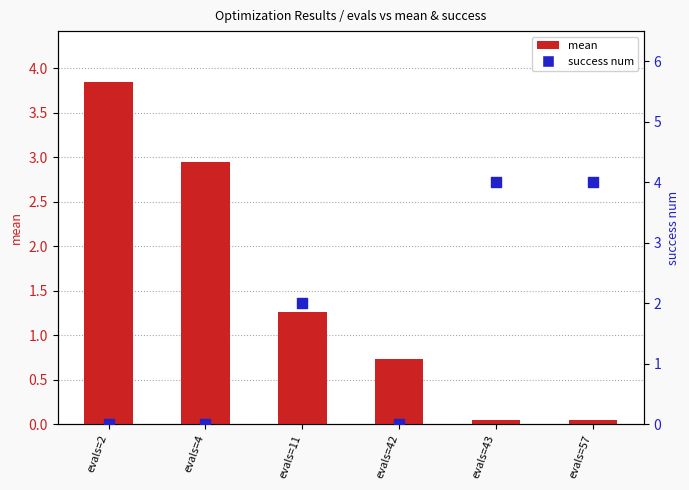

Which series has the largest total across all categories?

success num